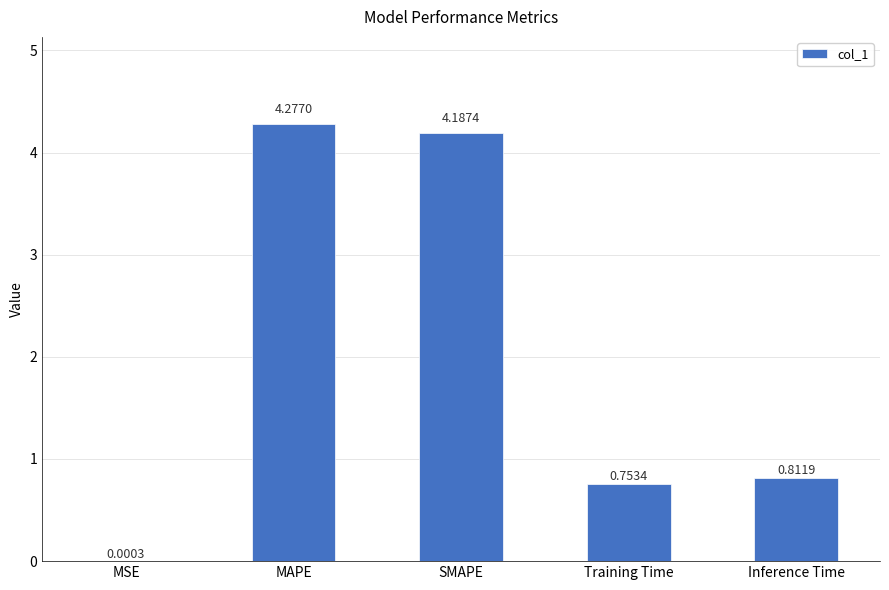

How many data points does each series have?

5